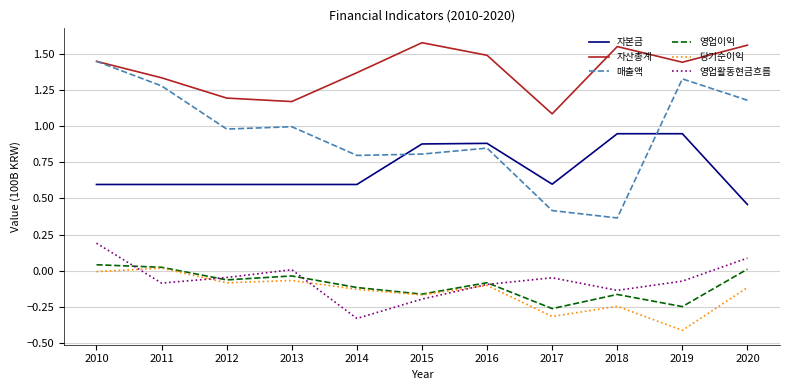

At which category does the chart reach its minimum across all series?

2019